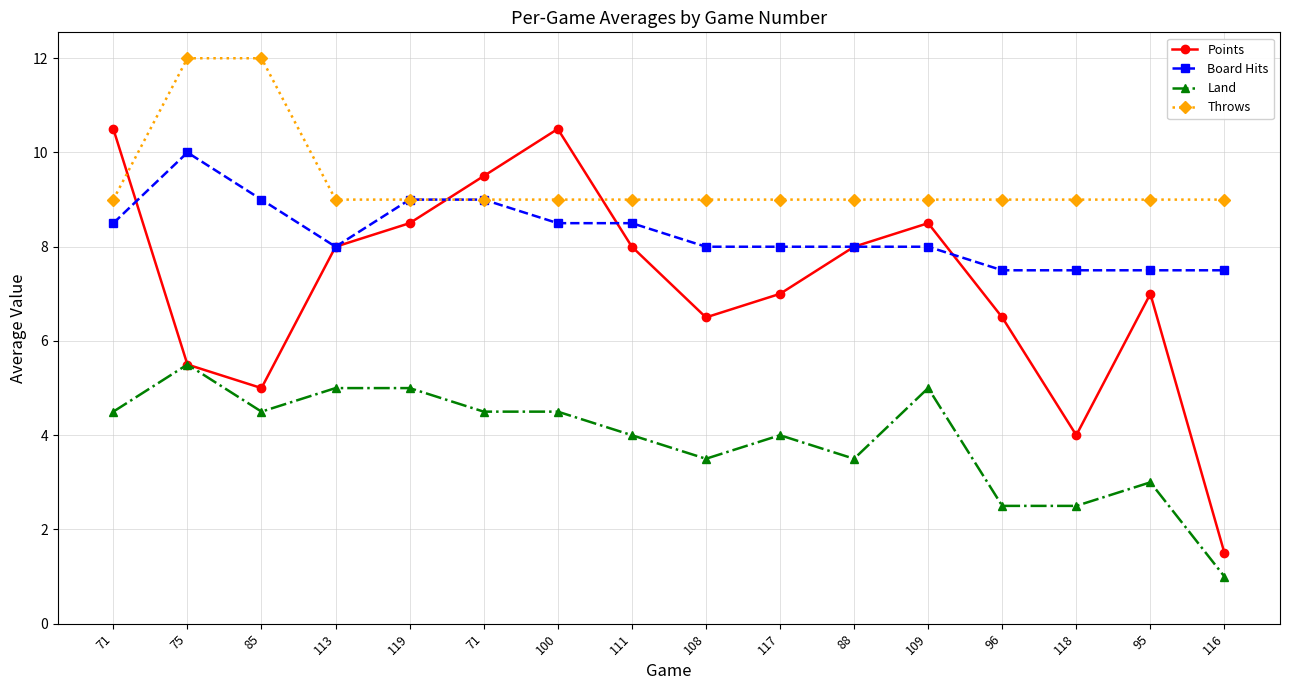

Which series has the largest total across all categories?

Throws